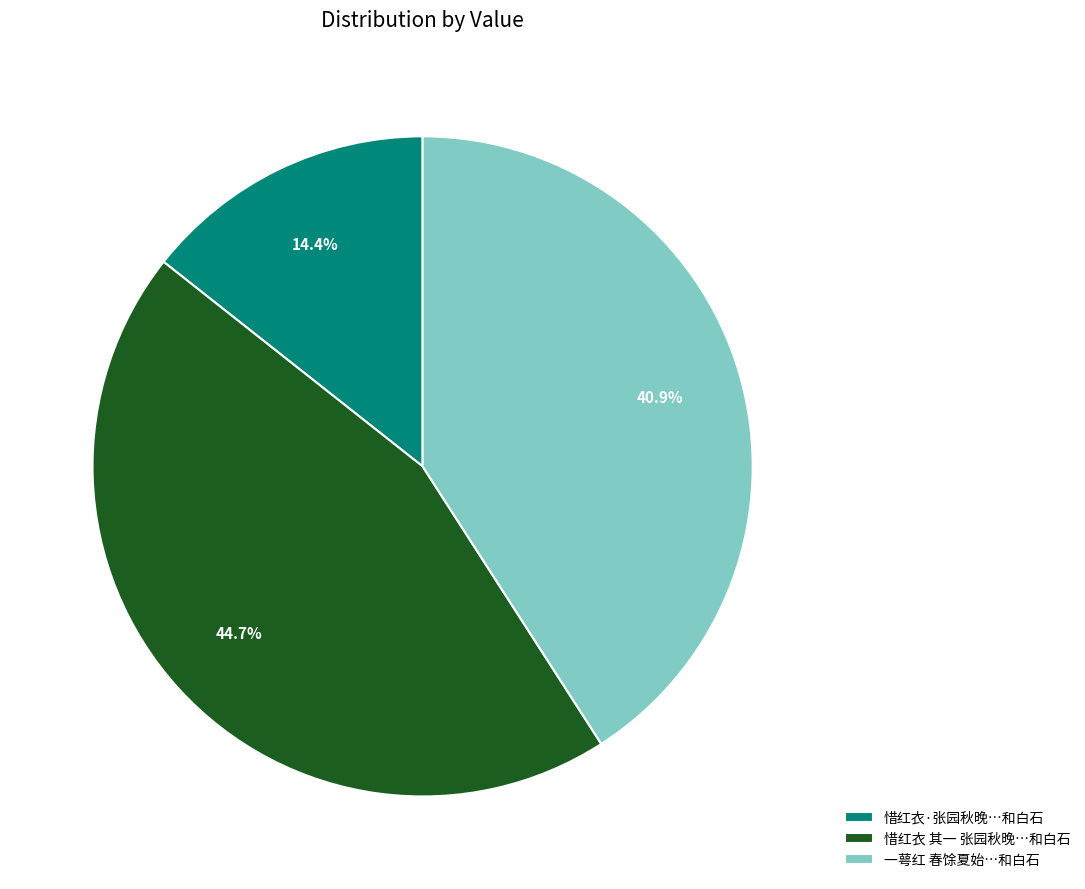

Rank the categories by value from lowest to highest.

惜红衣·张园秋晚…和白石, 一萼红 春馀夏始…和白石, 惜红衣 其一 张园秋晚…和白石